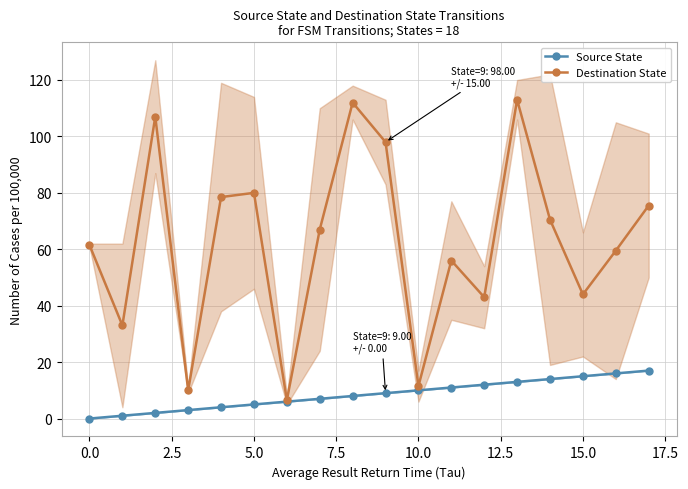

In Destination State, how many points are lower than both neighbors (excluding endpoints)?

6